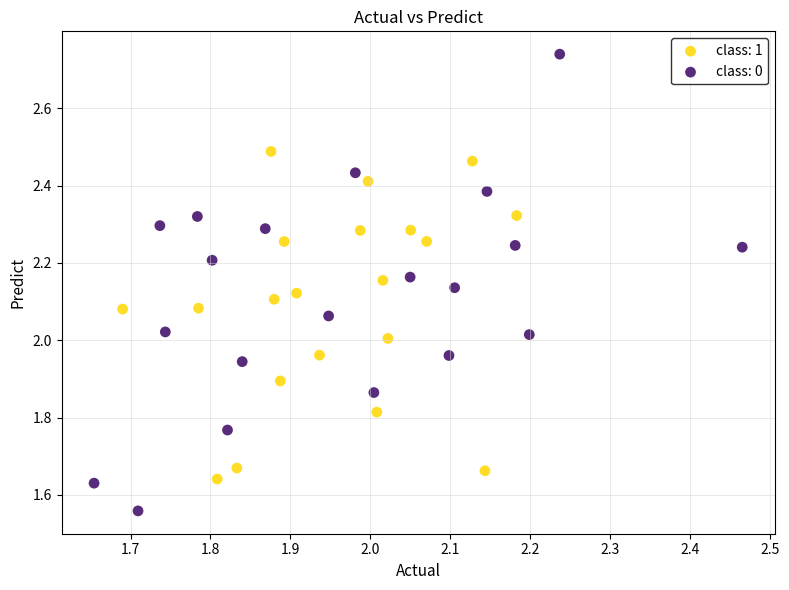

Which series has the widest spread of Y values?

class: 0